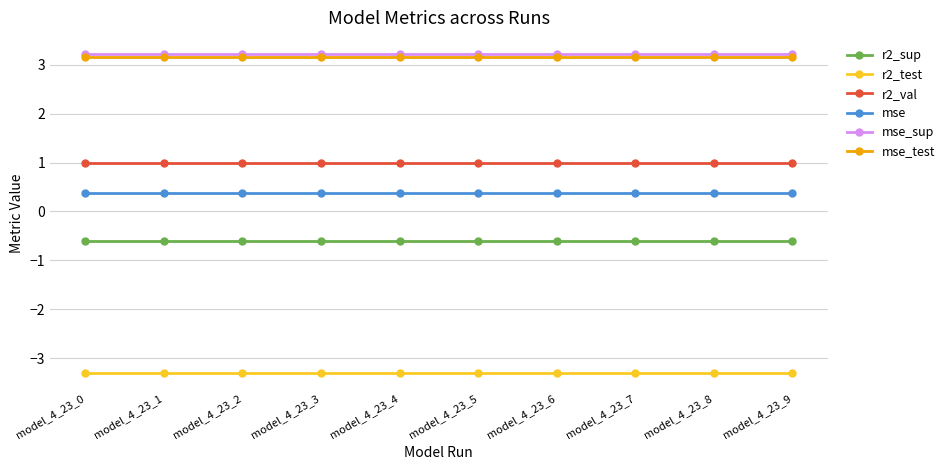

The r2_val series shows 1.7 at model_4_23_9. True or false?

False